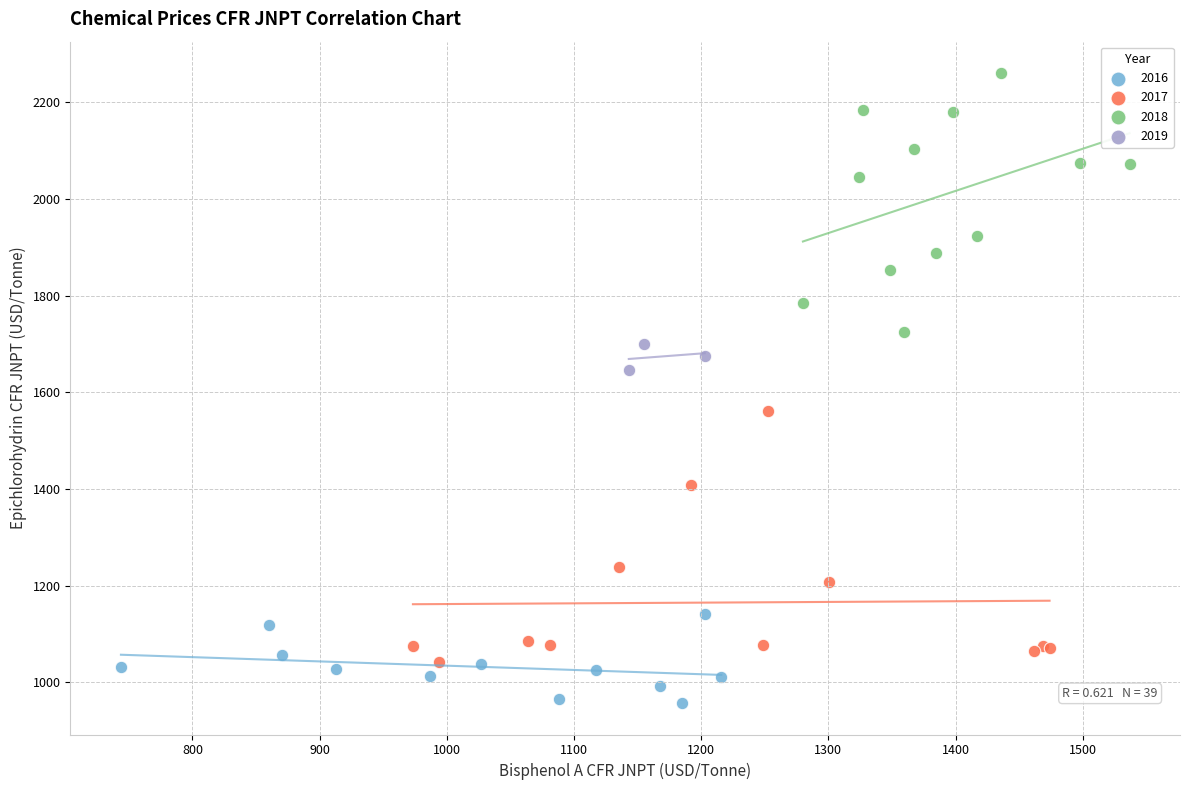

Which series contains the lowest Y value?

2016